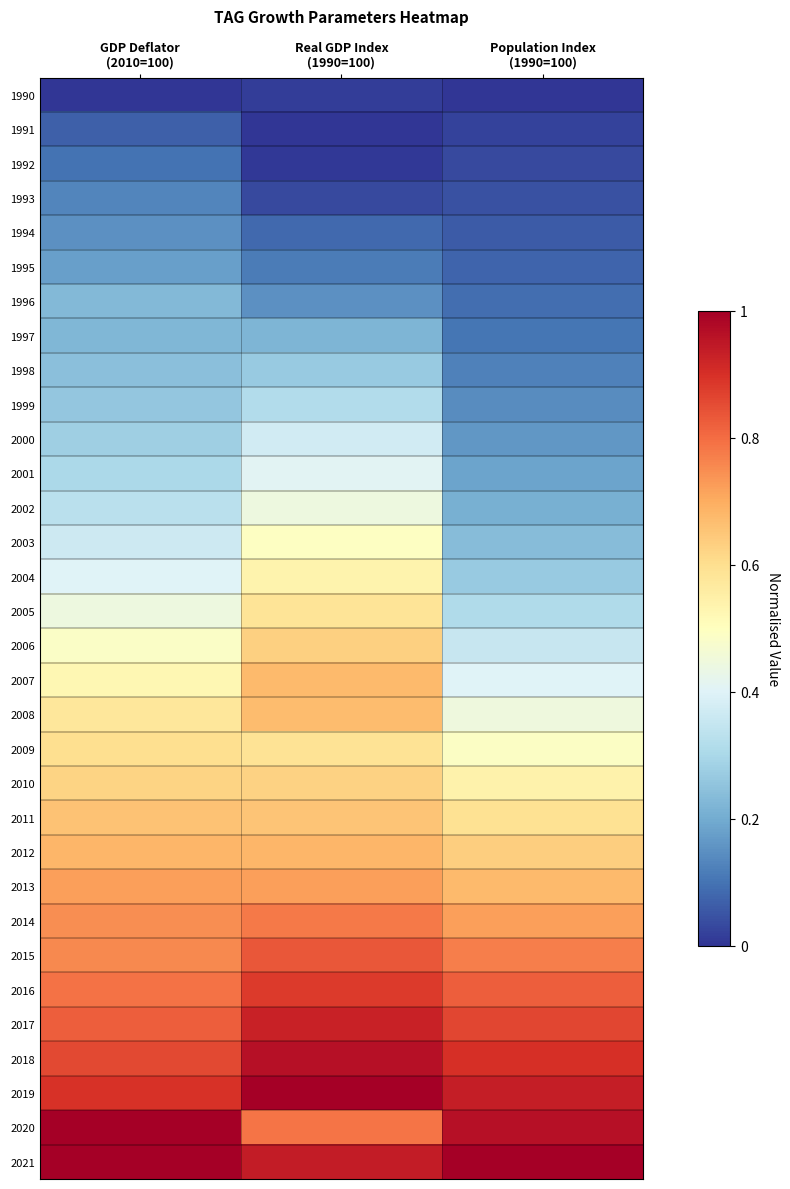

Rank the series at Real GDP Index (1990=100) from lowest to highest value.

1991, 1992, 1990, 1993, 1994, 1995, 1996, 1997, 1998, 1999, 2000, 2001, 2002, 2003, 2004, 2005, 2009, 2010, 2006, 2011, 2008, 2007, 2012, 2013, 2014, 2020, 2015, 2016, 2017, 2021, 2018, 2019